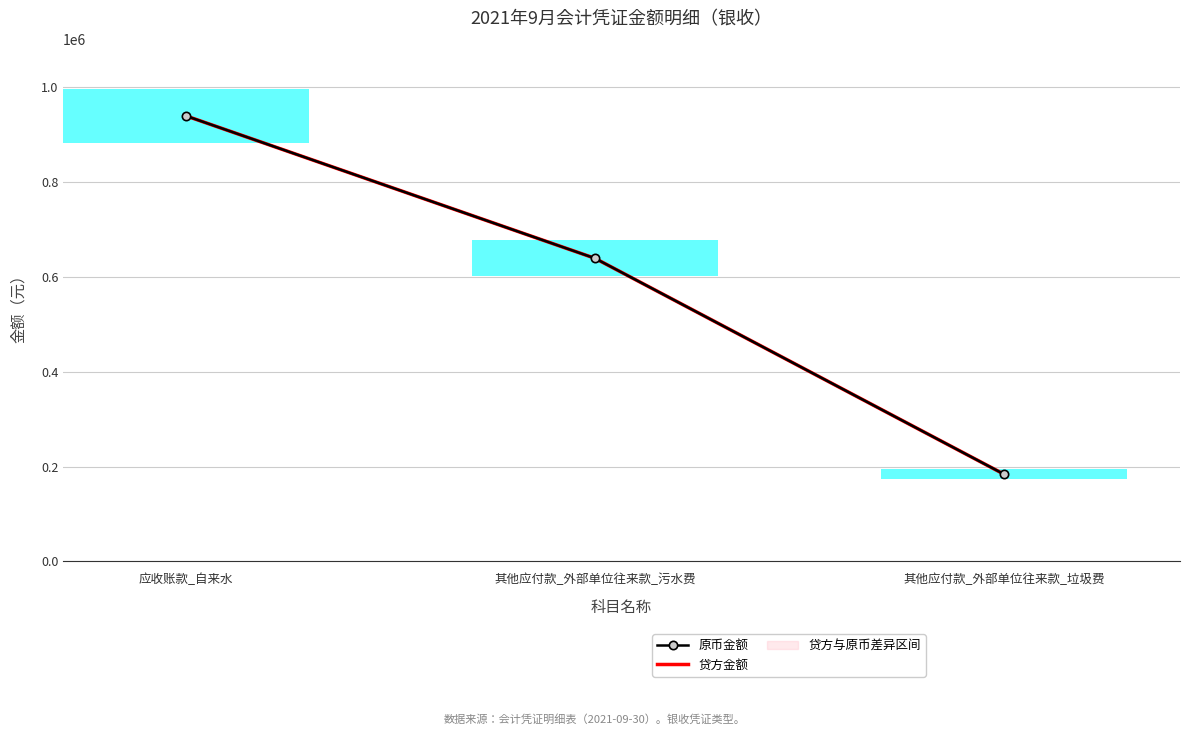

What is the maximum value for 原币金额?

938910.8